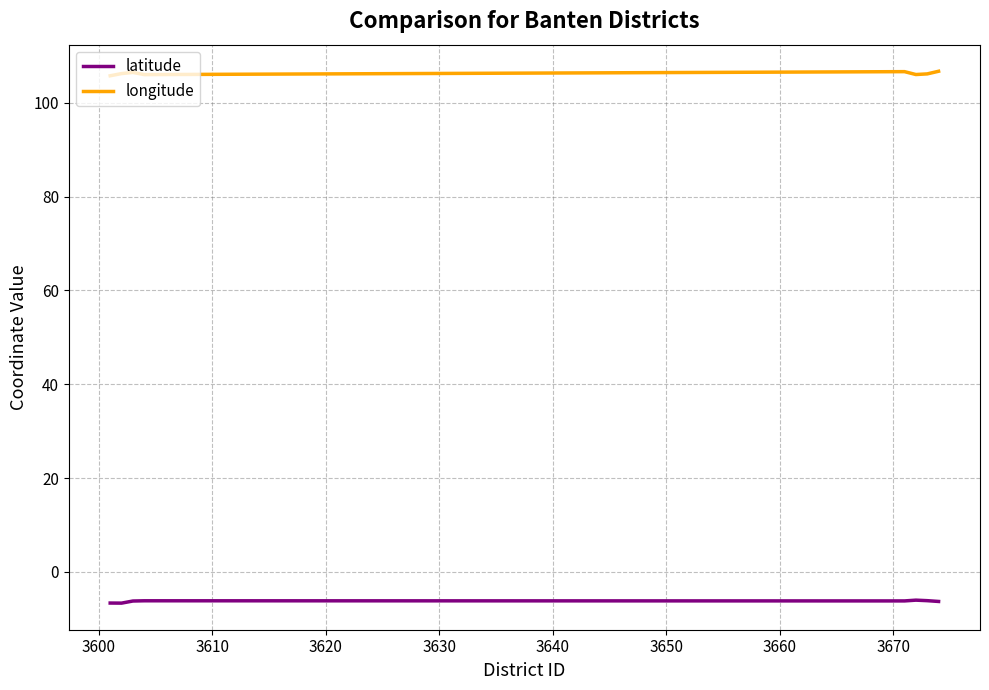

Which series has the largest range (max minus min)?

longitude